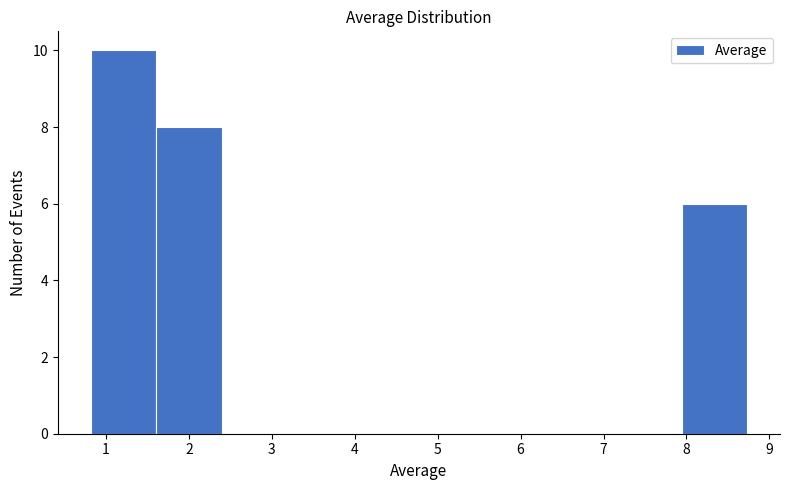

Which range on the x-axis has the tallest bar?

0.8 to 1.6